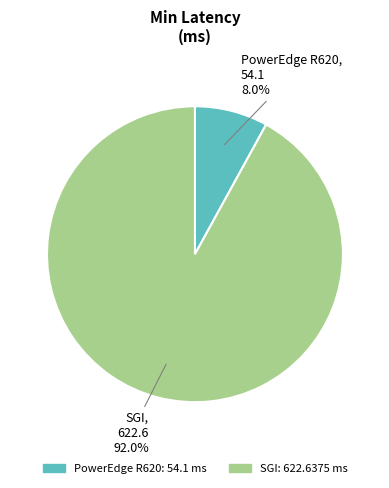

Rank the categories by value from lowest to highest.

PowerEdge R620, SGI